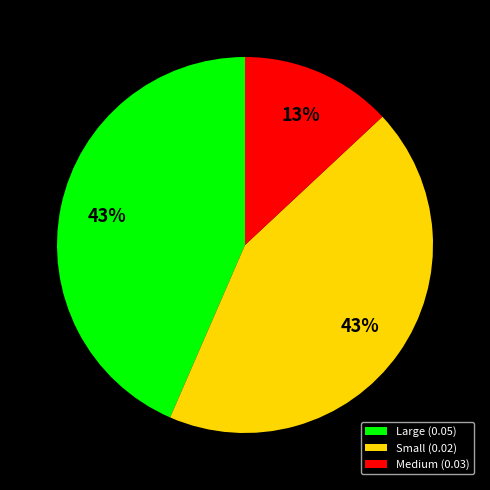

Do Small (0.02) and Medium (0.03) together represent more than half of the pie?

Yes